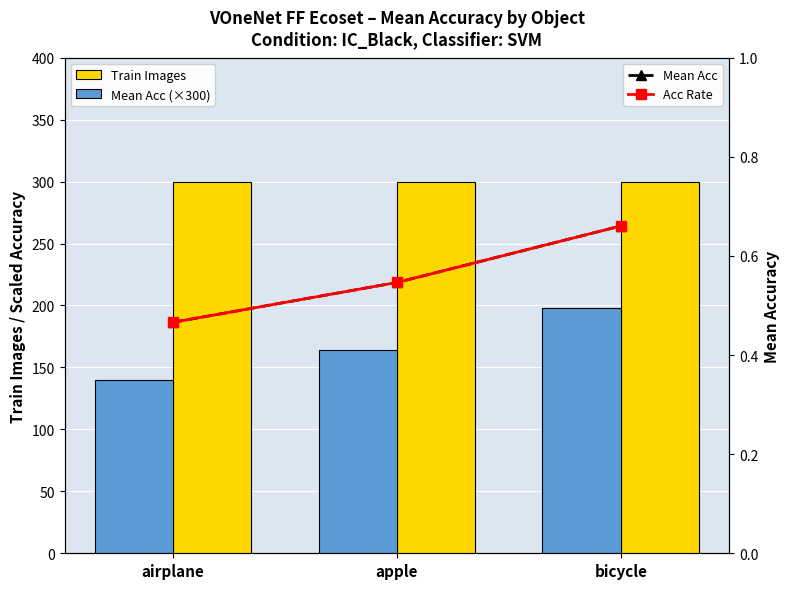

Read the Acc Rate value at apple.

0.5